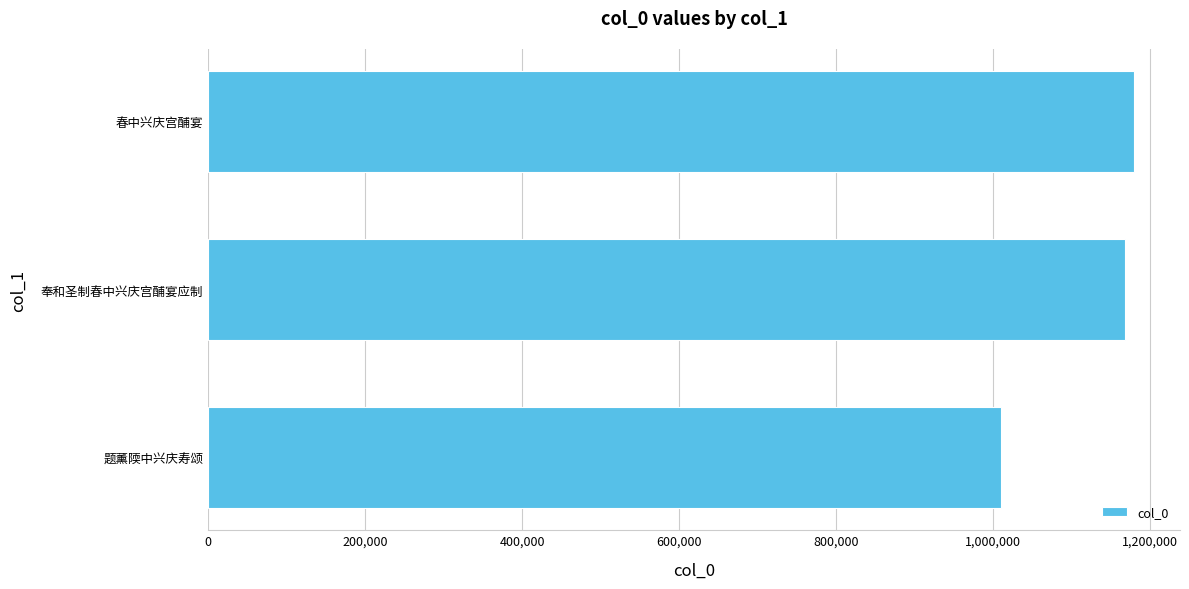

What is the difference between the second highest and minimum values?

158563